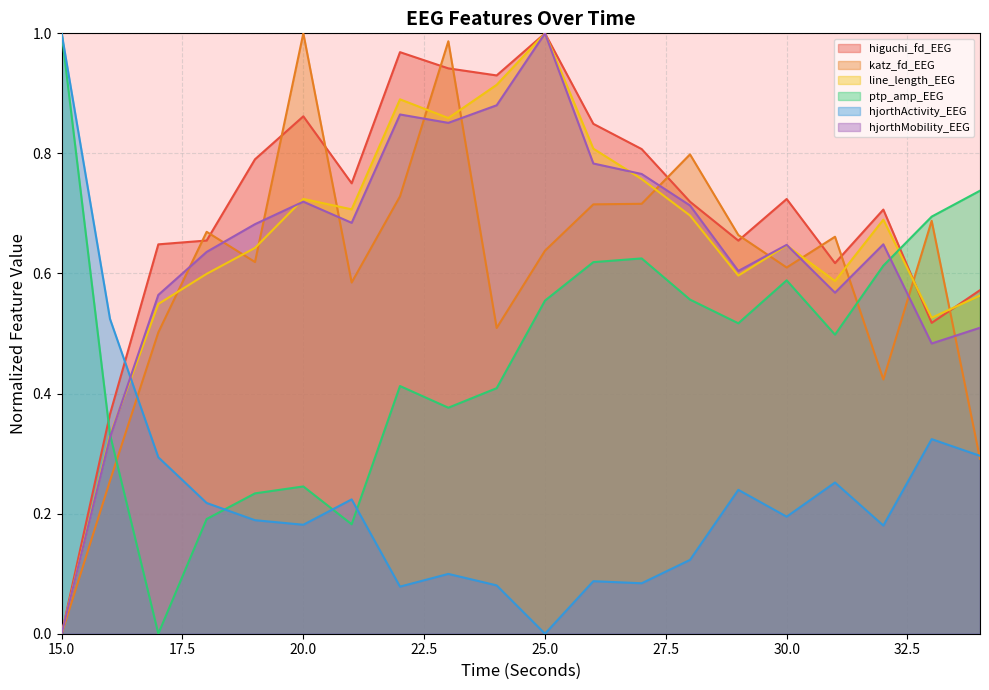

What is the greatest value displayed?

1.0